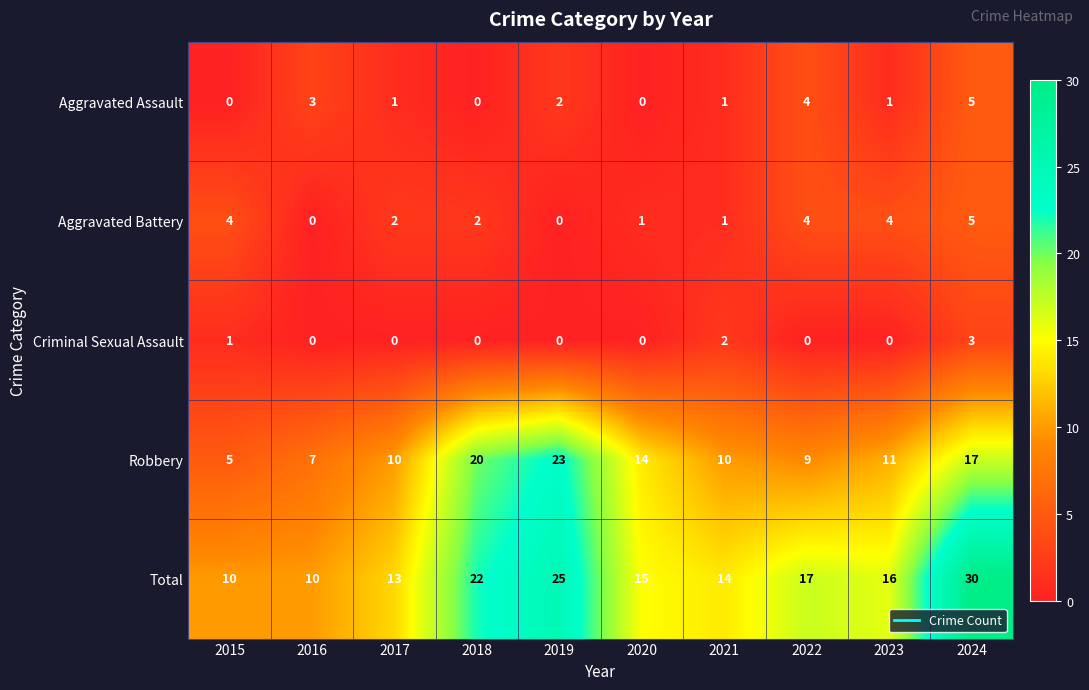

The value of Criminal Sexual Assault at 2020 is 0. True or false?

True